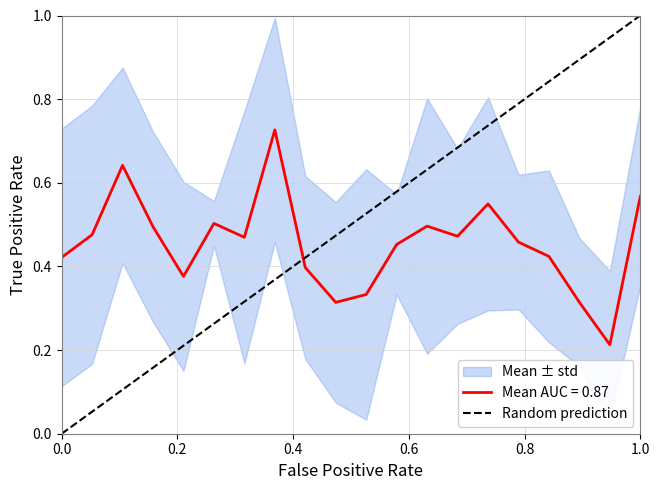

Does the chart have visible grid lines?

Yes